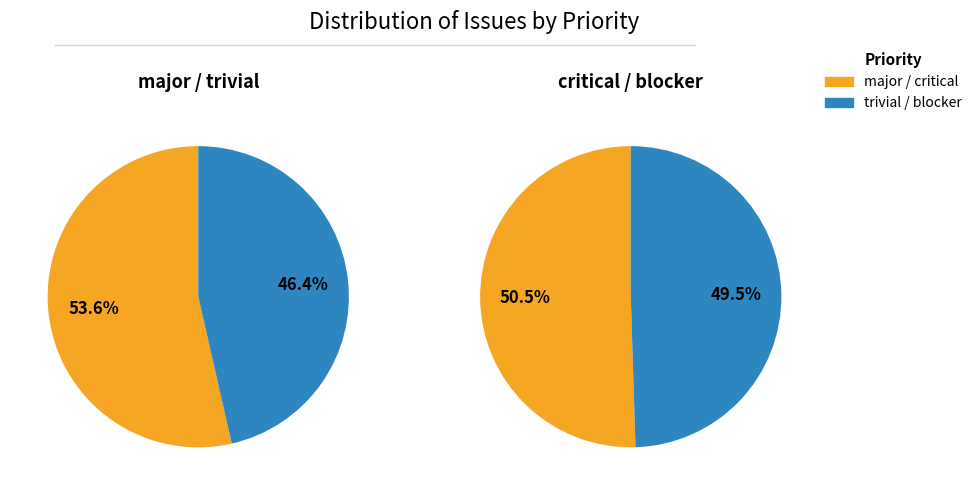

What percentage do issue 10 (trivial) and issue 14 (blocker) together represent?

47.9%